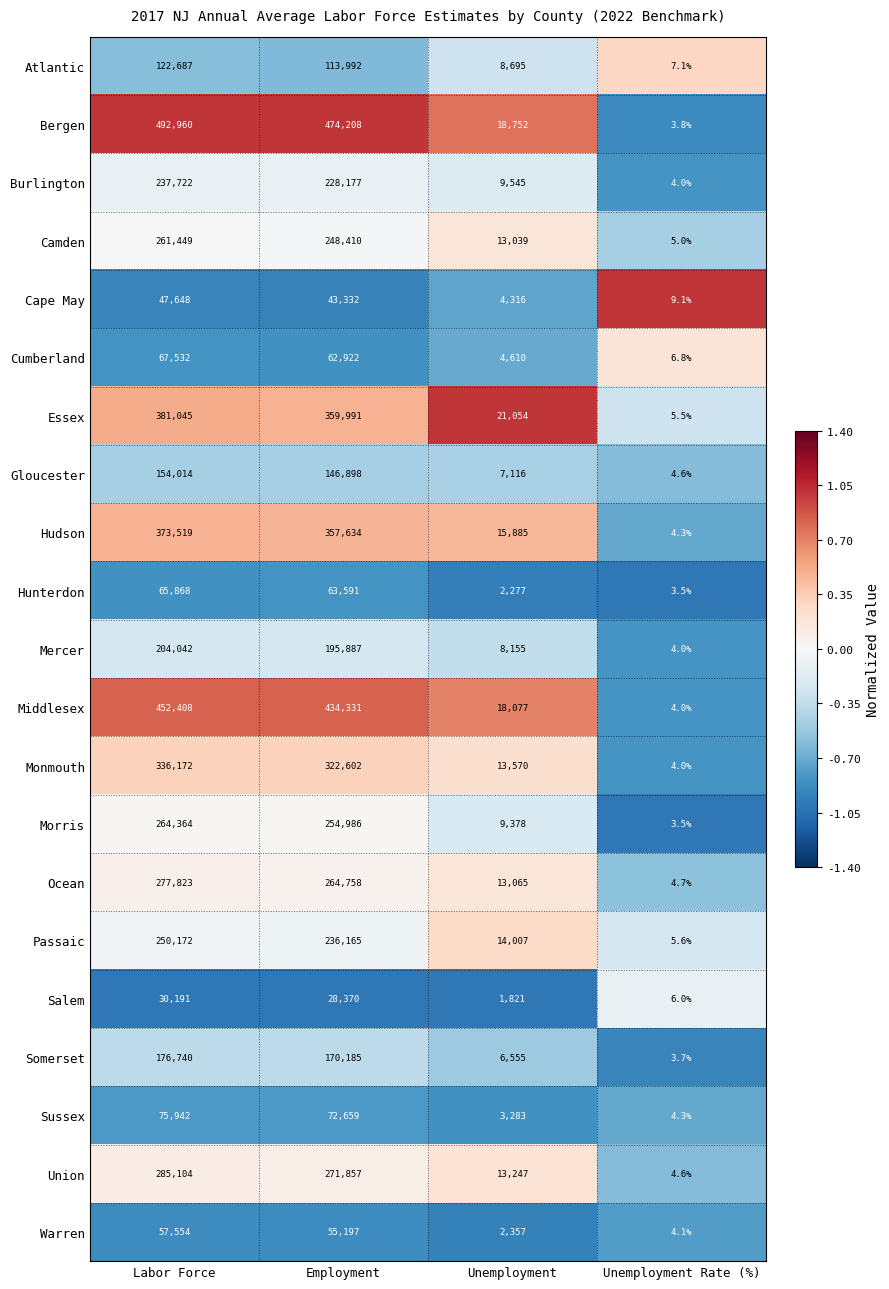

Which label corresponds to the smallest value in the chart?

Unemployment Rate (%)